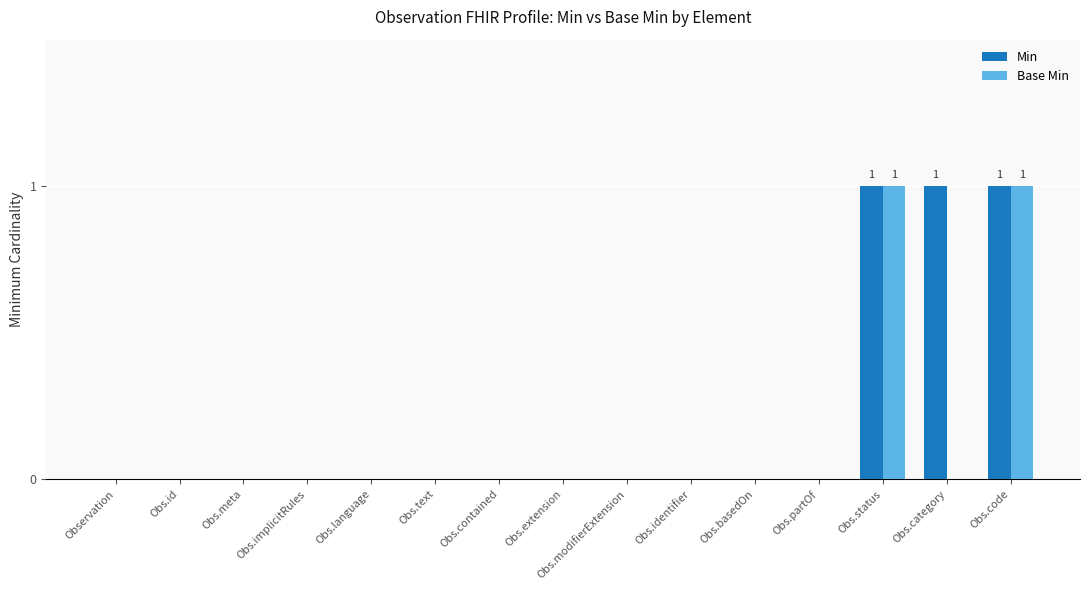

Count the Base Min values in the range 0 to 1.

15